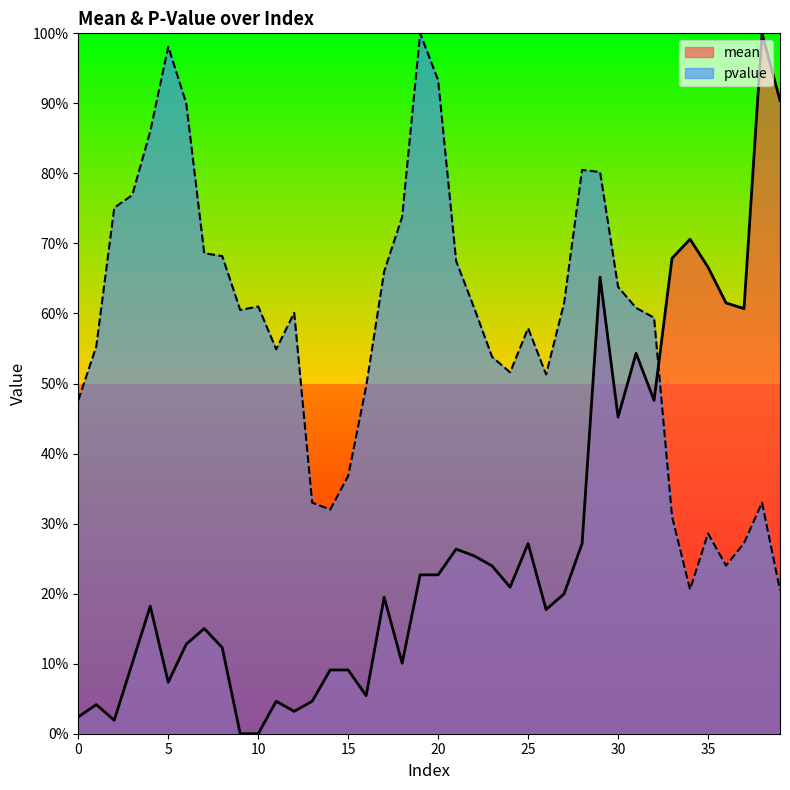

Where is the first local maximum for mean?

1